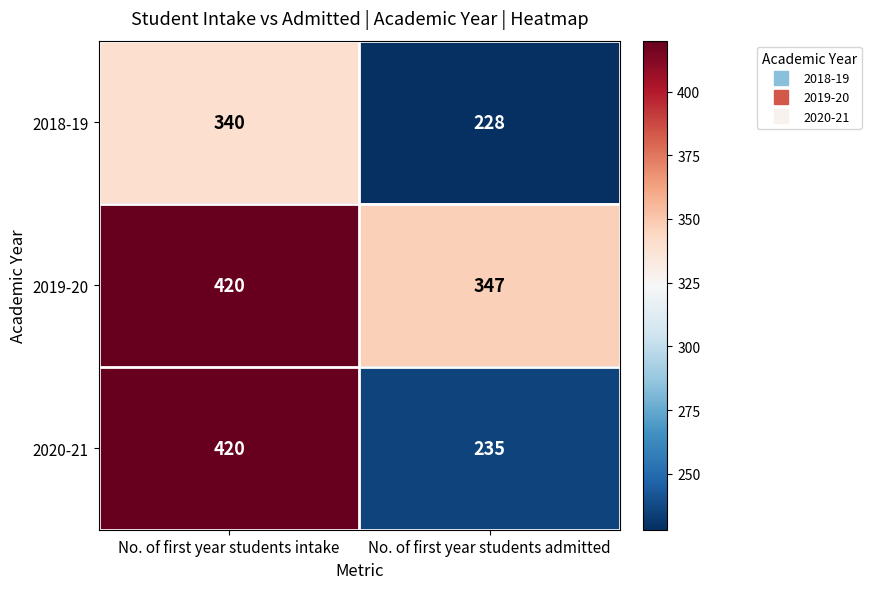

Is it true that 2018-19 equals 181 at No. of first year students intake?

False